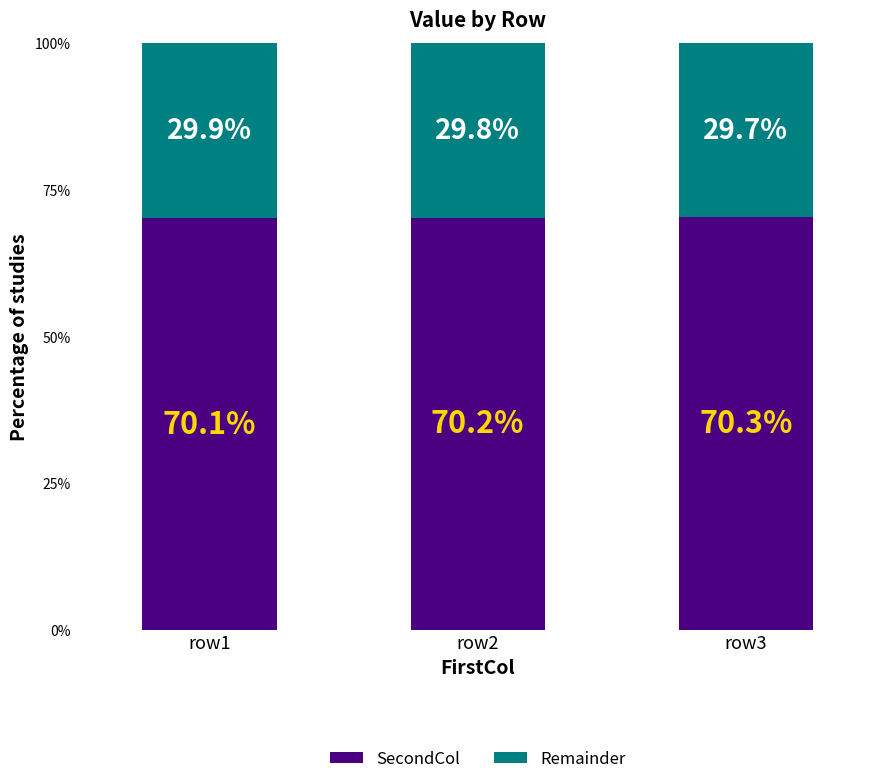

The value of SecondCol at row1 is 107.0. True or false?

False